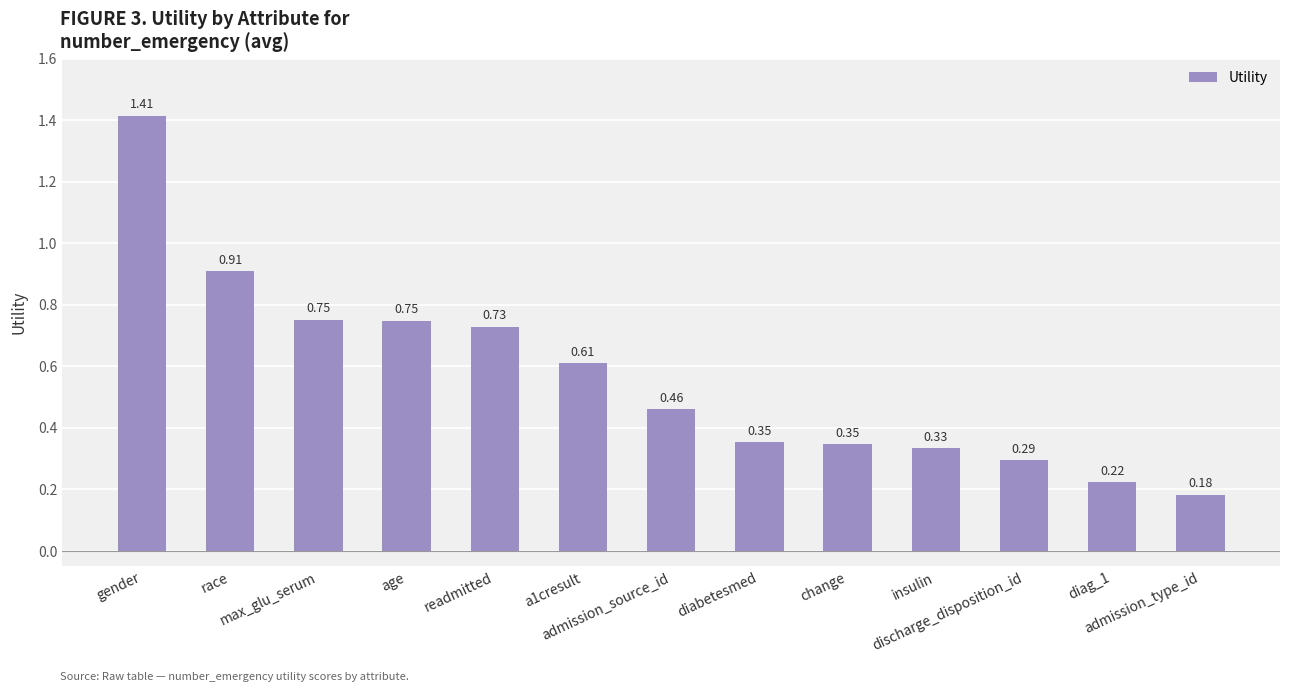

Between admission_source_id and max_glu_serum, which is larger?

max_glu_serum